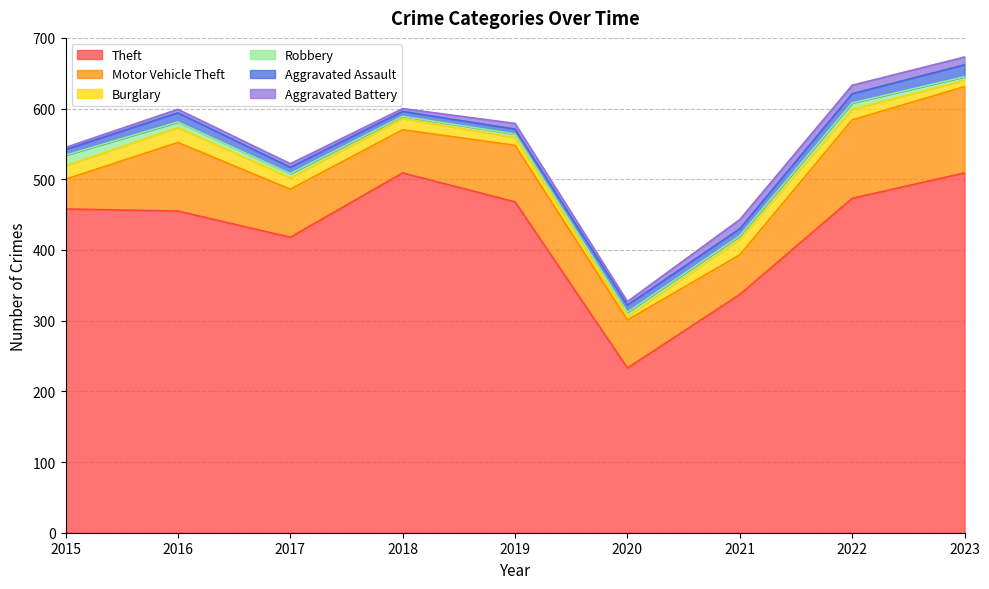

The Theft series shows 468 at 2019. True or false?

True